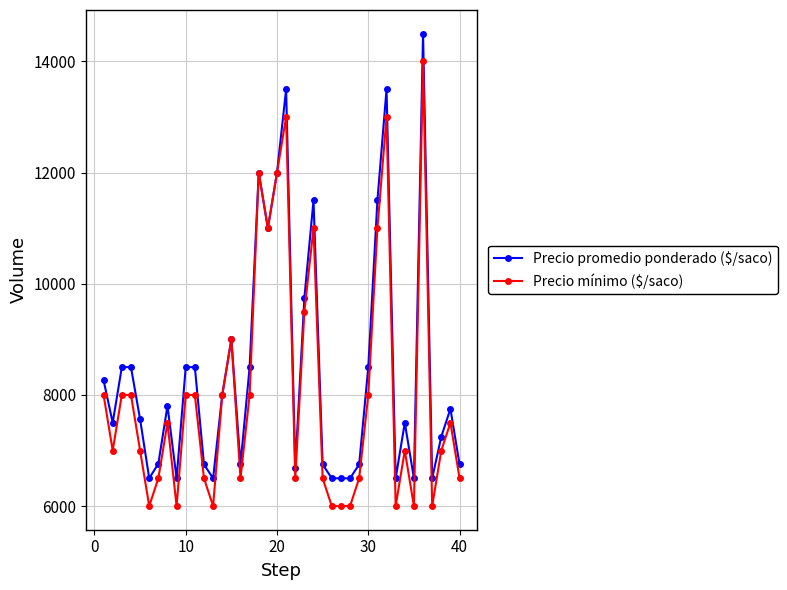

What is the average value of the Precio mínimo ($/saco) series?

8050